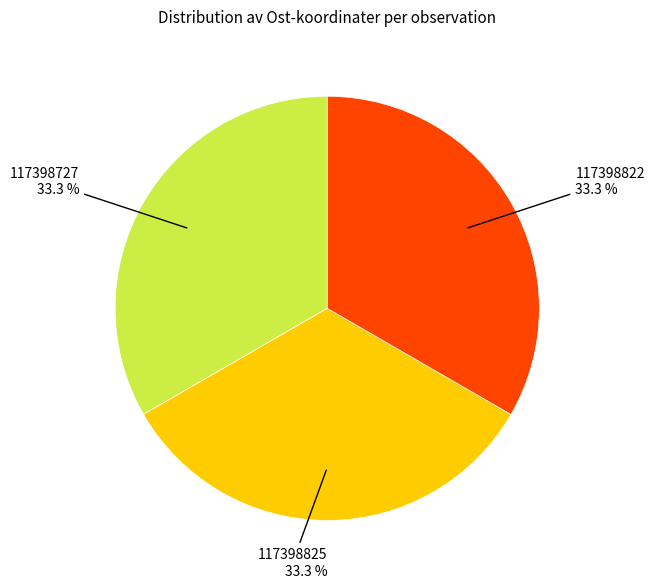

What percentage do 117398825 and 117398727 together represent?

66.7%